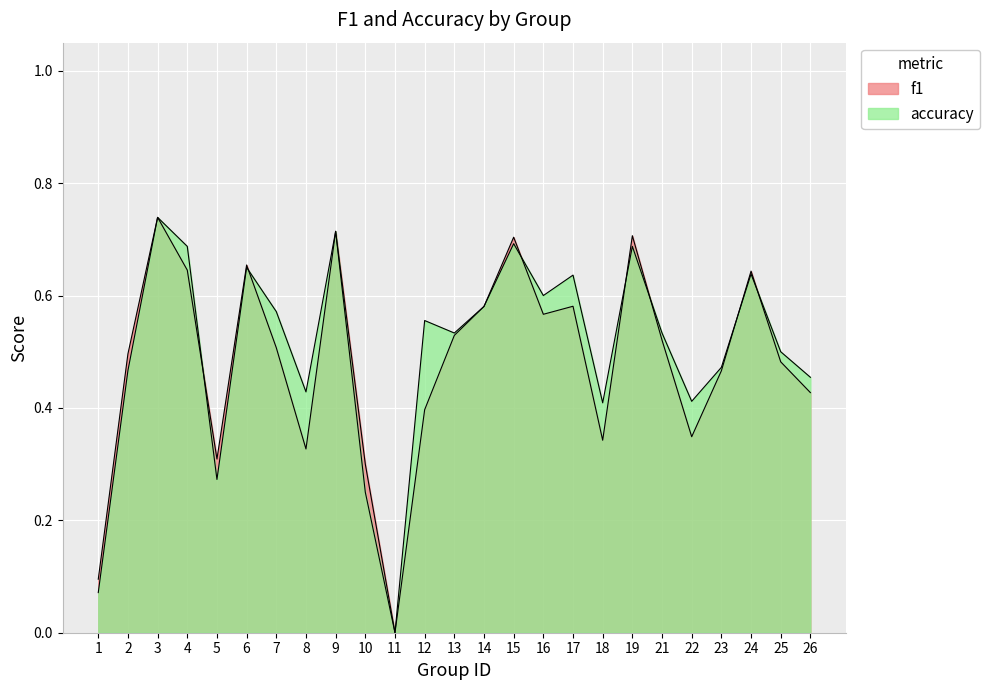

The value of accuracy at 4 is 1.1. True or false?

False